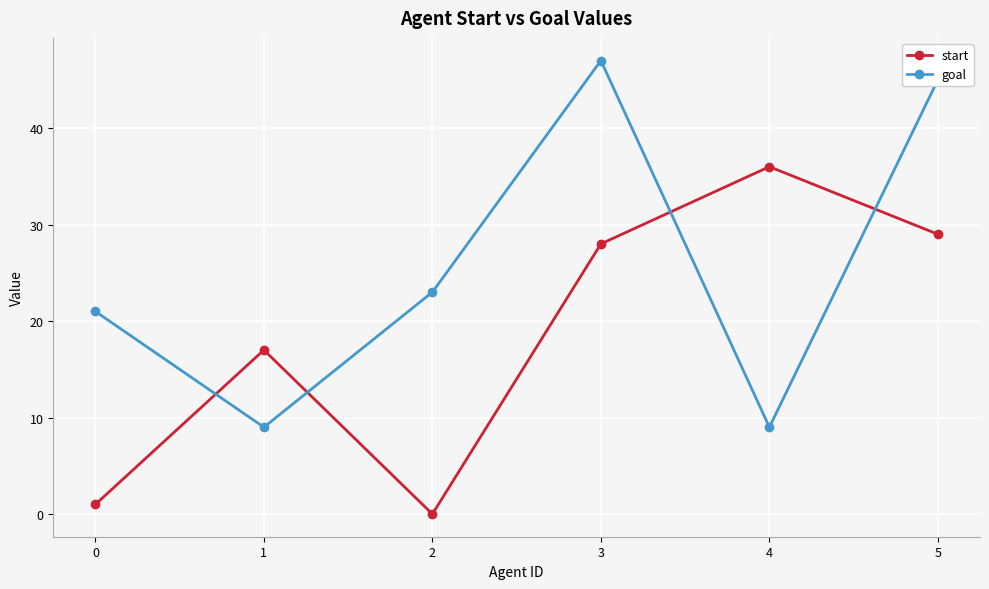

At which category is the sum across all series the highest?

3